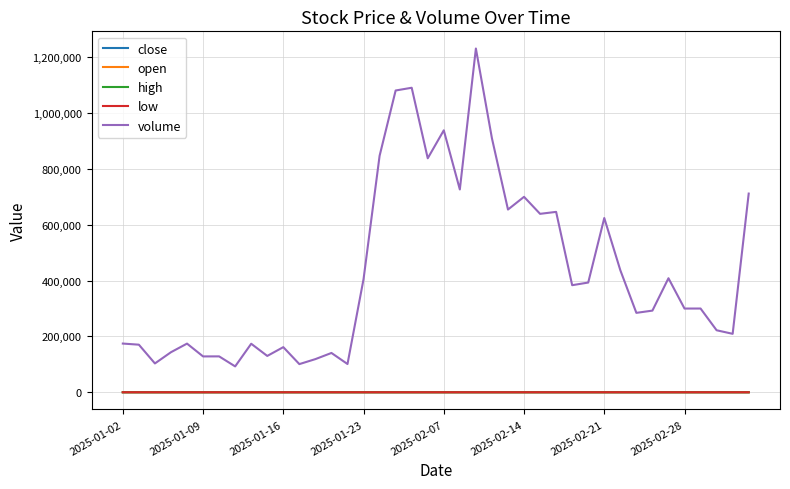

Which series has the largest total across all categories?

volume